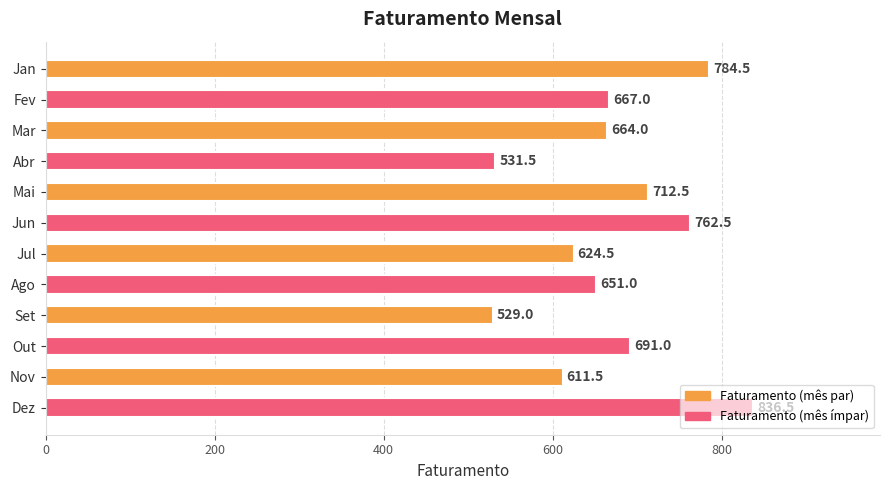

What is the sum of the values at Mar and Fev?

1331.0